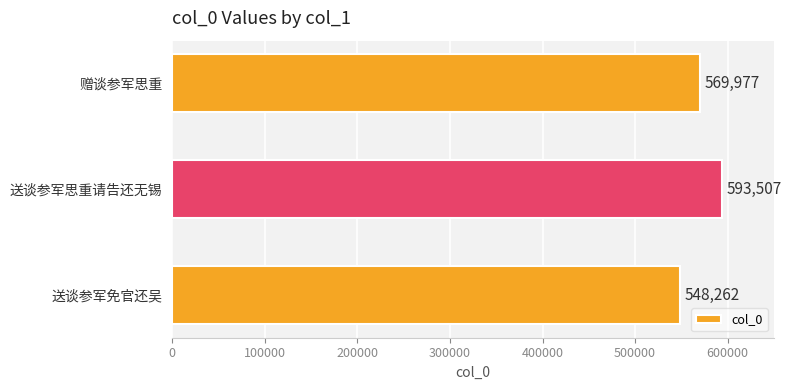

Reading top to bottom, what are all the values shown in this chart?

赠谈参军思重=569977	送谈参军思重请告还无锡=593507	送谈参军免官还吴=548262